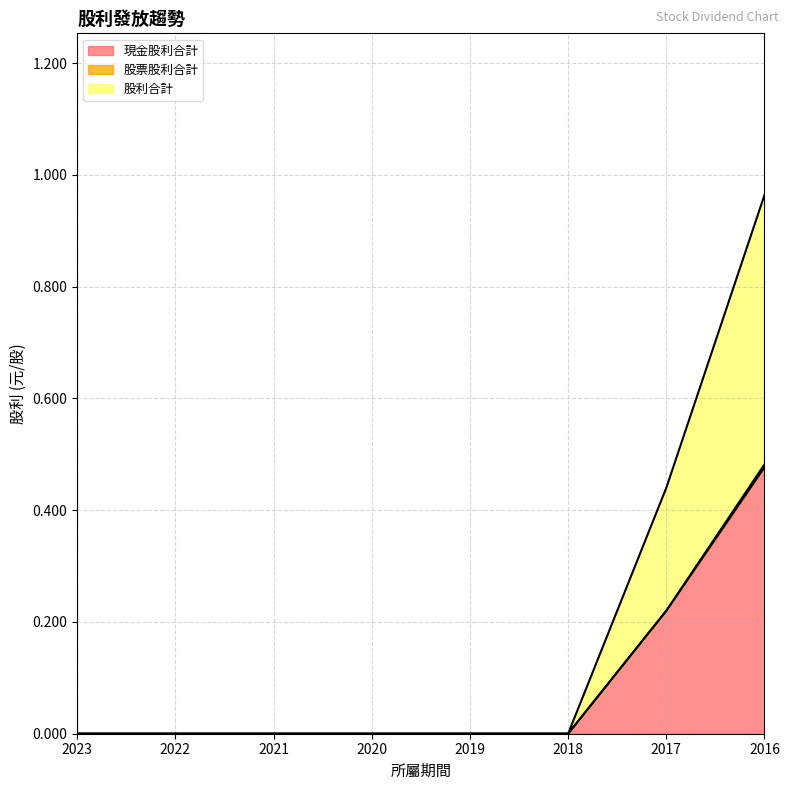

Does the chart display data point markers on the line(s)?

No